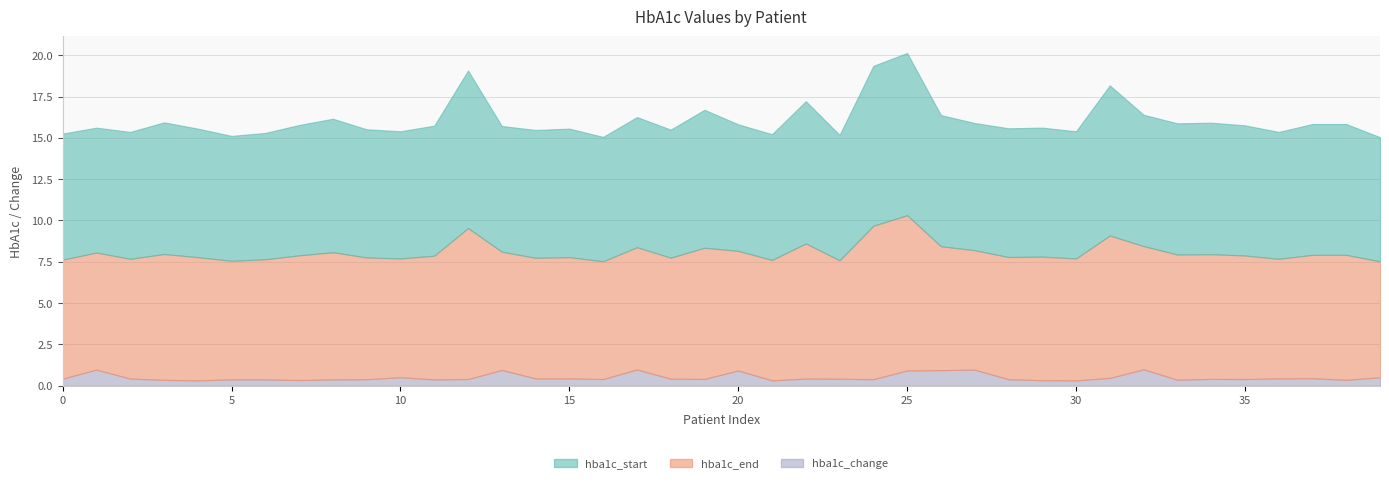

Which category has the highest value across all series?

25